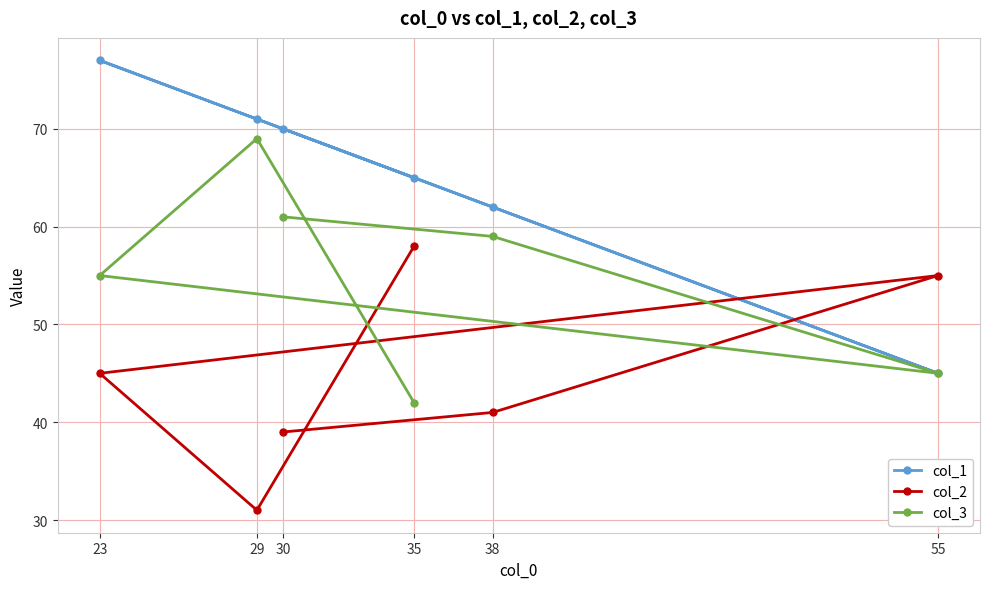

Reading right to left, what are all the values shown in this chart?

col_1: 55=45	38=62	35=65	30=70	29=71	23=77
col_2: 55=55	38=41	35=58	30=39	29=31	23=45
col_3: 55=45	38=59	35=42	30=61	29=69	23=55